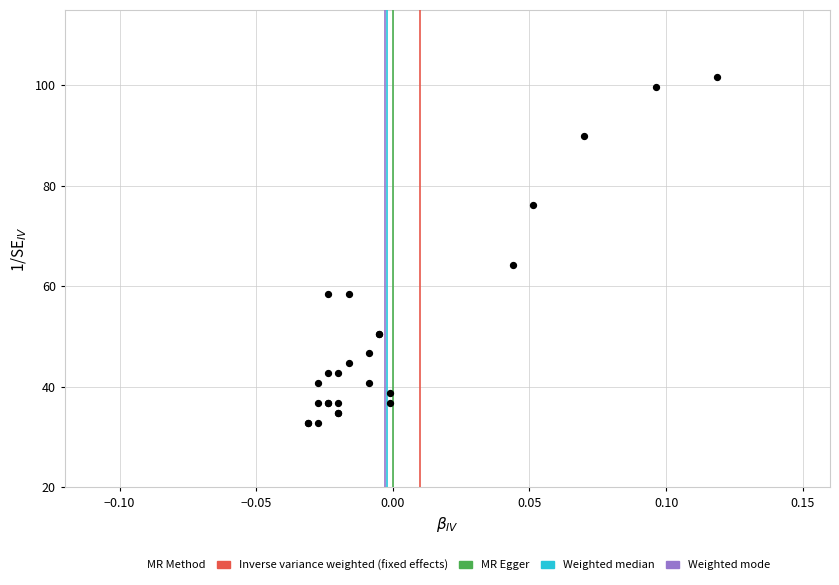

What Y value in the scatter plot is closest to 67?

64.4